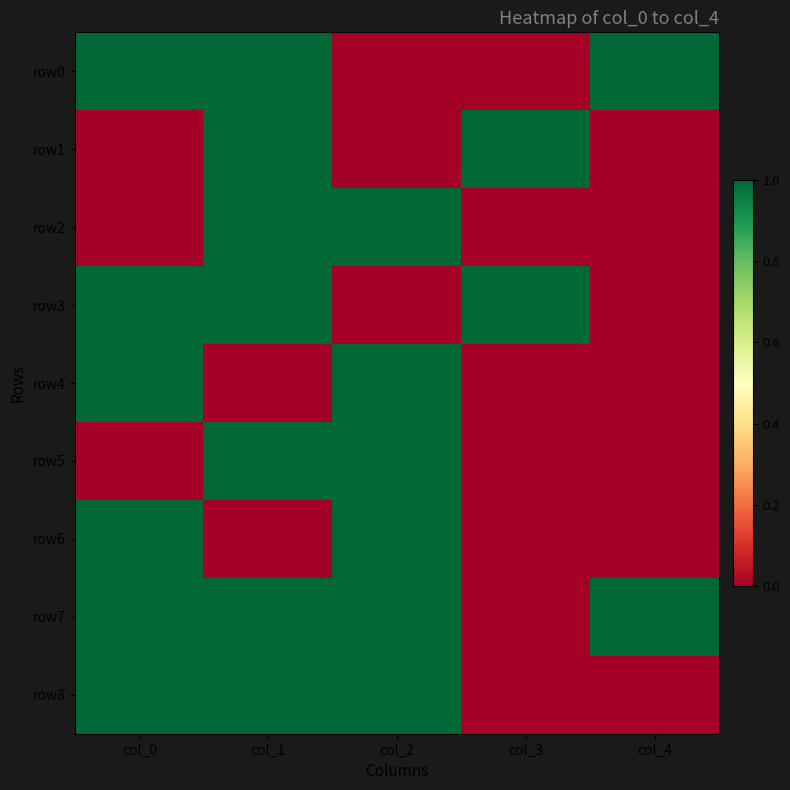

Which category has the lowest value across all series?

col_2